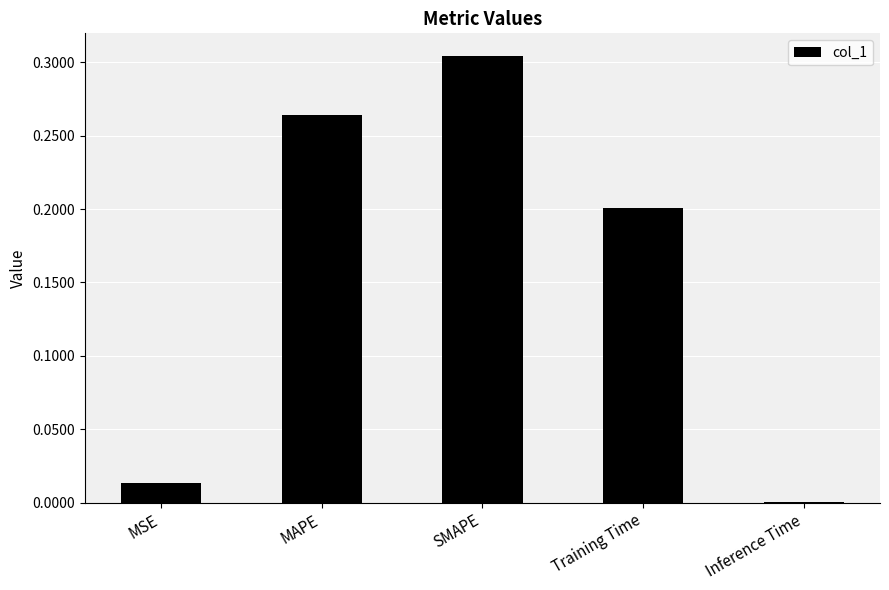

At which label is the value closest to 0?

Inference Time